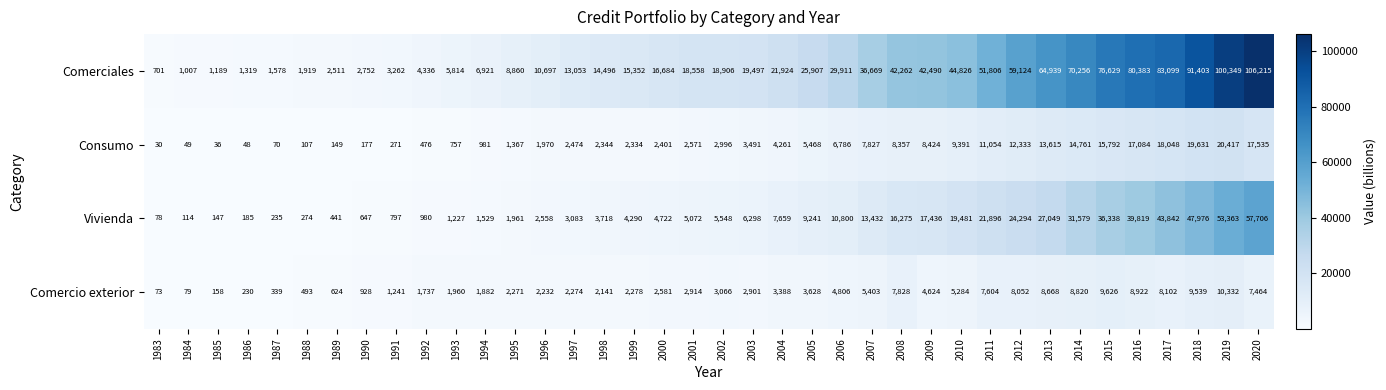

Read the Consumo value at 1994, to the nearest 10.

980